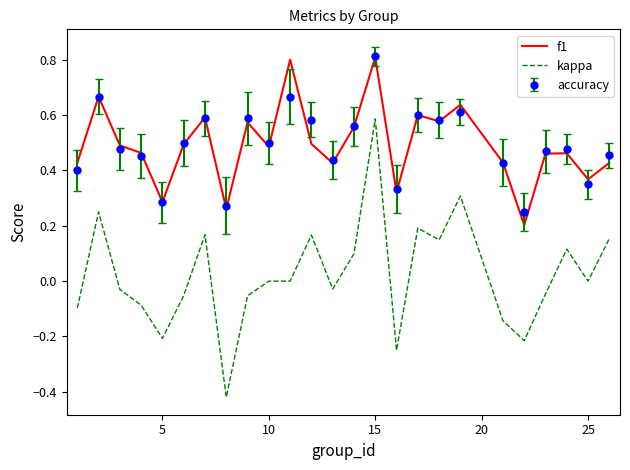

True or false: kappa and f1 intersect in this chart.

False